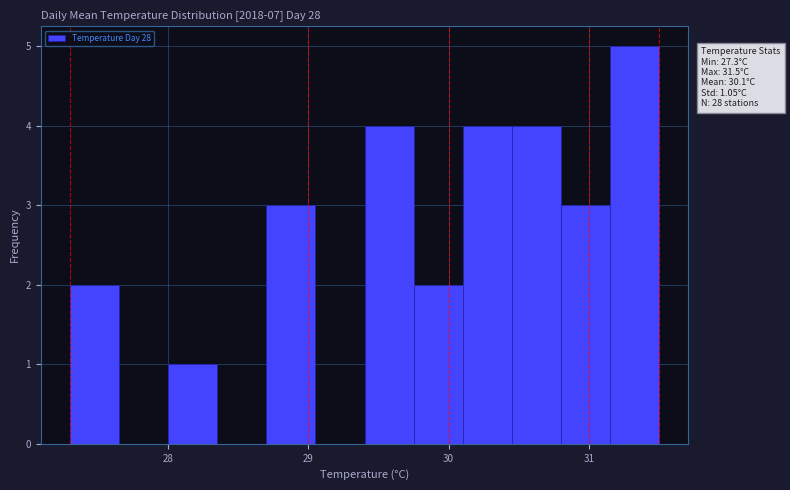

Around what value on the x-axis is the tallest bar? Give the approximate position of its centre, as read against the axis.

31.3